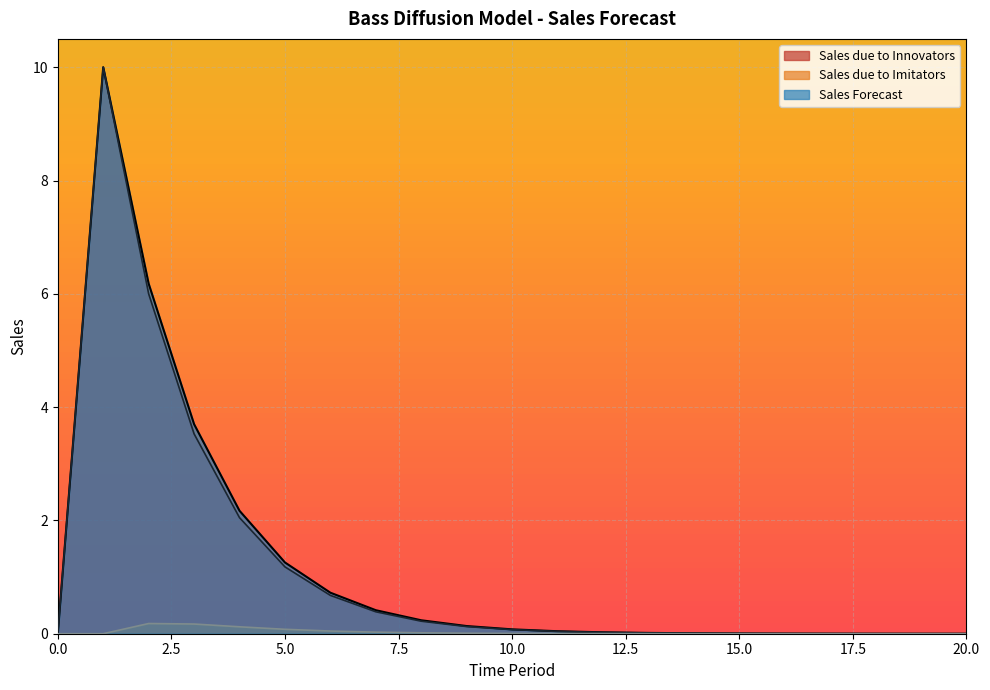

Which category has the highest value in the Sales due to Imitators series?

2